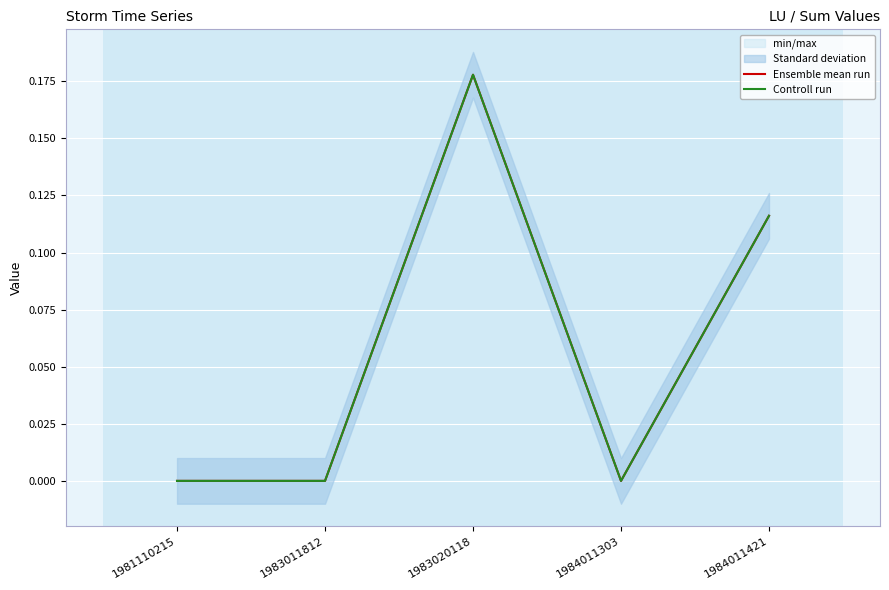

True or false: Controll run and Ensemble mean run cross at least once.

False